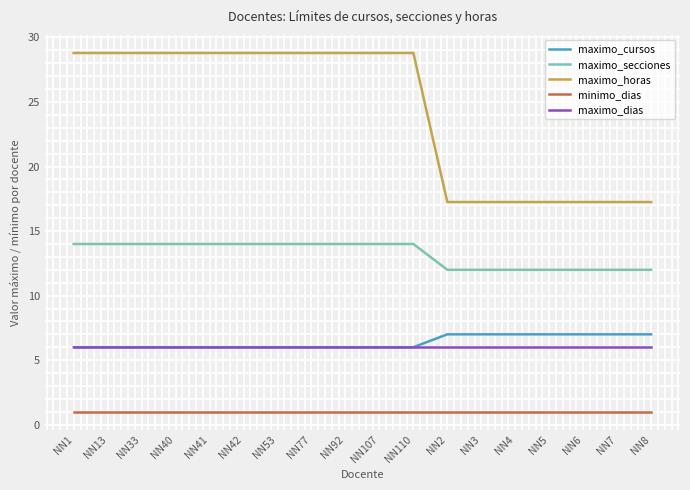

What is the difference between the highest and lowest values at NN42?

27.8